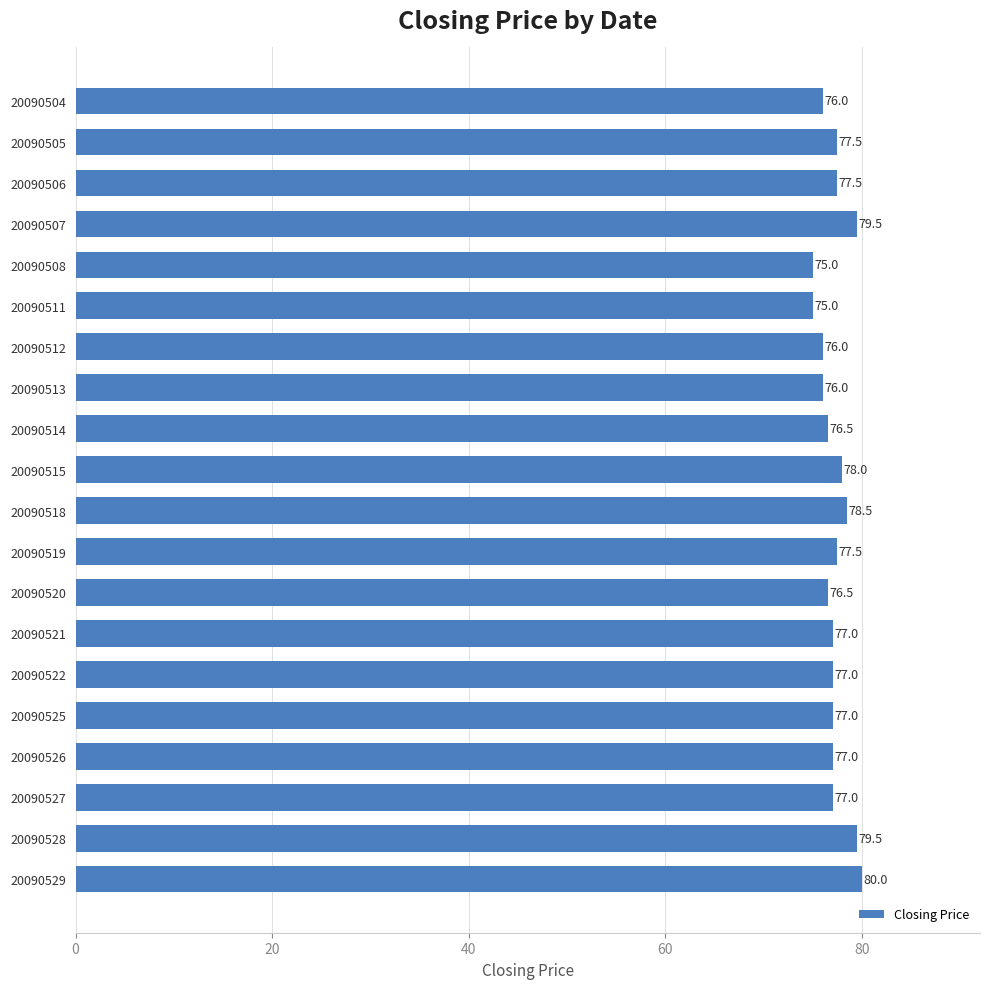

Are the bars horizontal?

Yes